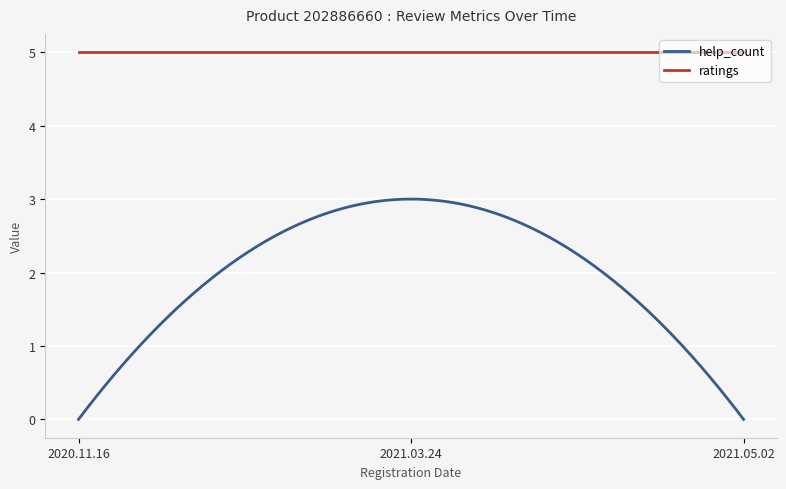

What is the greatest value displayed?

5.0